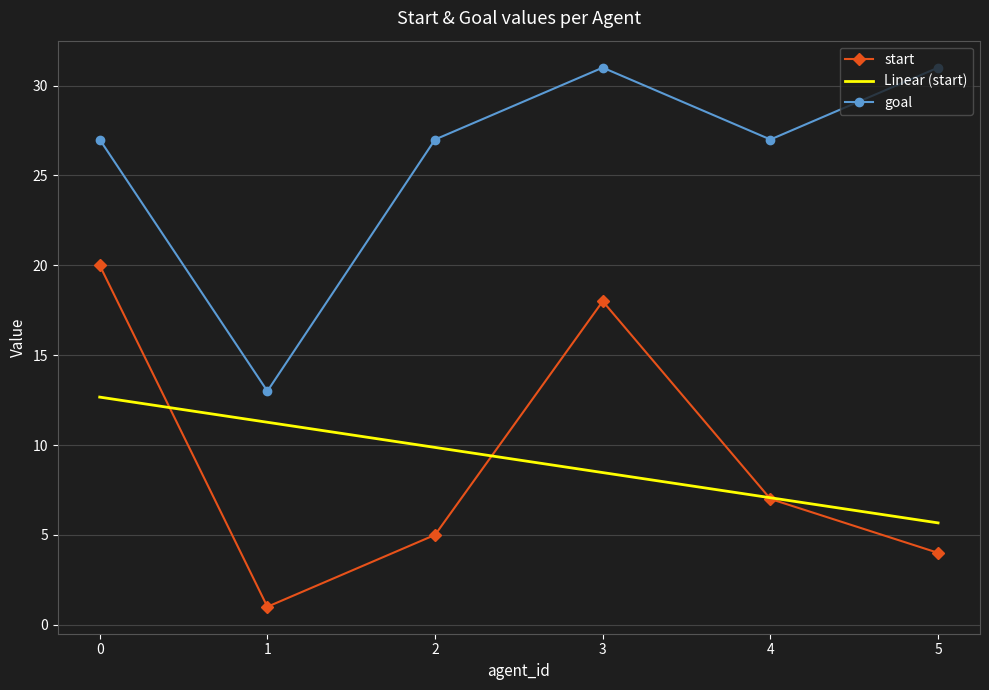

In start, how many points are lower than both neighbors (excluding endpoints)?

1